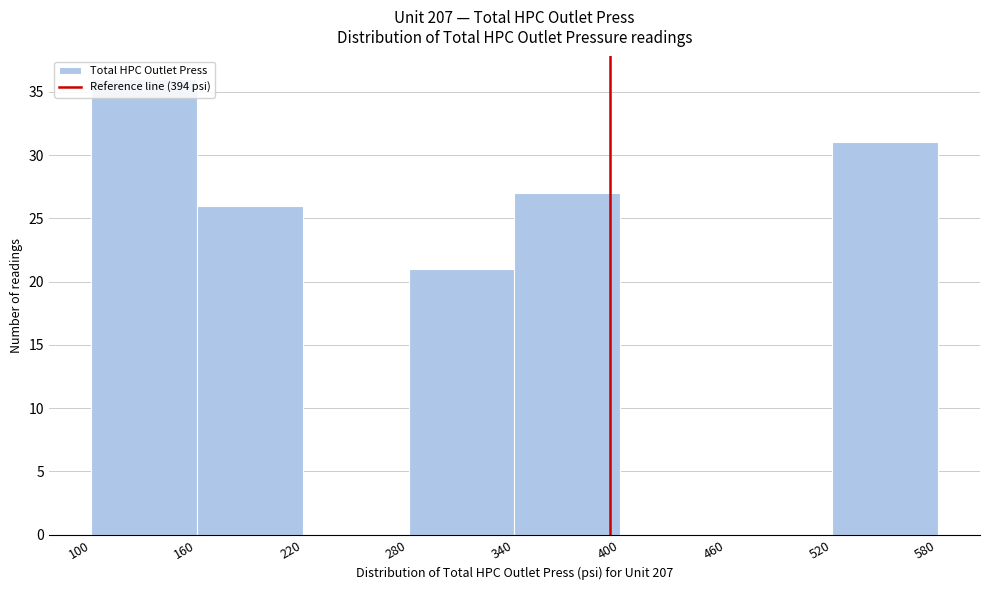

Over which range of the x-axis is the bar tallest?

100 to 160